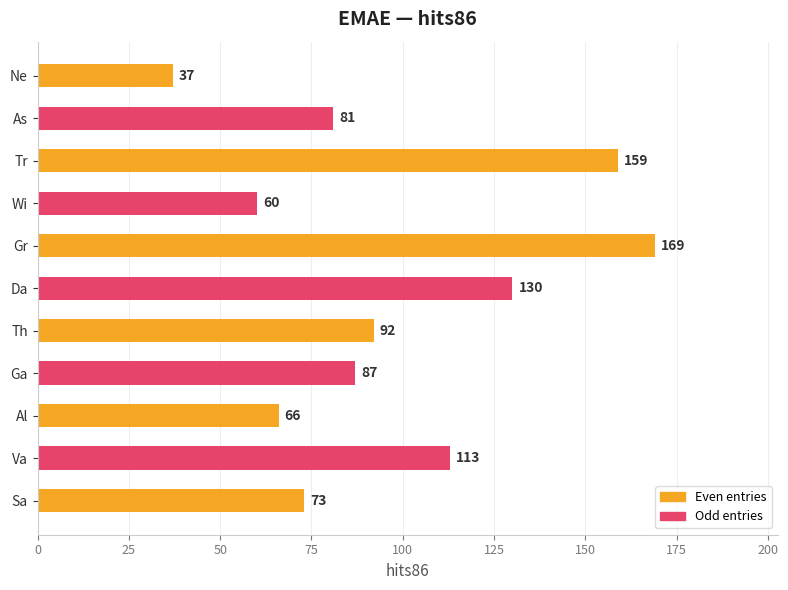

Rank the categories by value from lowest to highest.

Ne, Wi, Al, Sa, As, Ga, Th, Va, Da, Tr, Gr